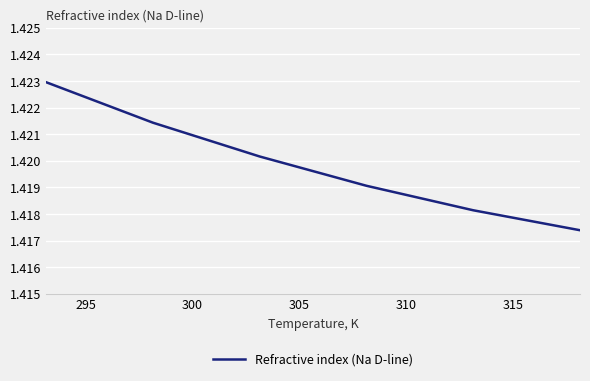

Count the values in the range 1 to 2.

6